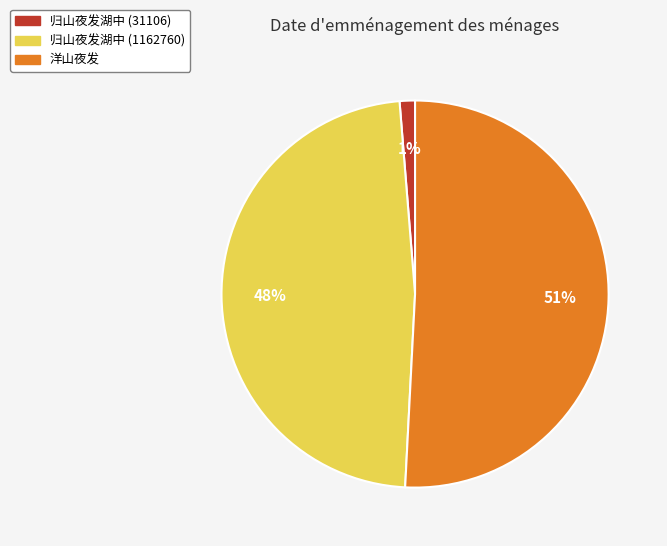

Is 洋山夜发 the majority of the pie?

Yes